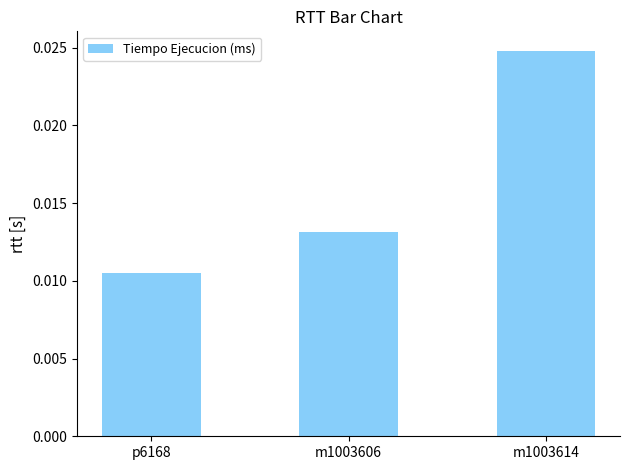

How many bars are there in total?

3